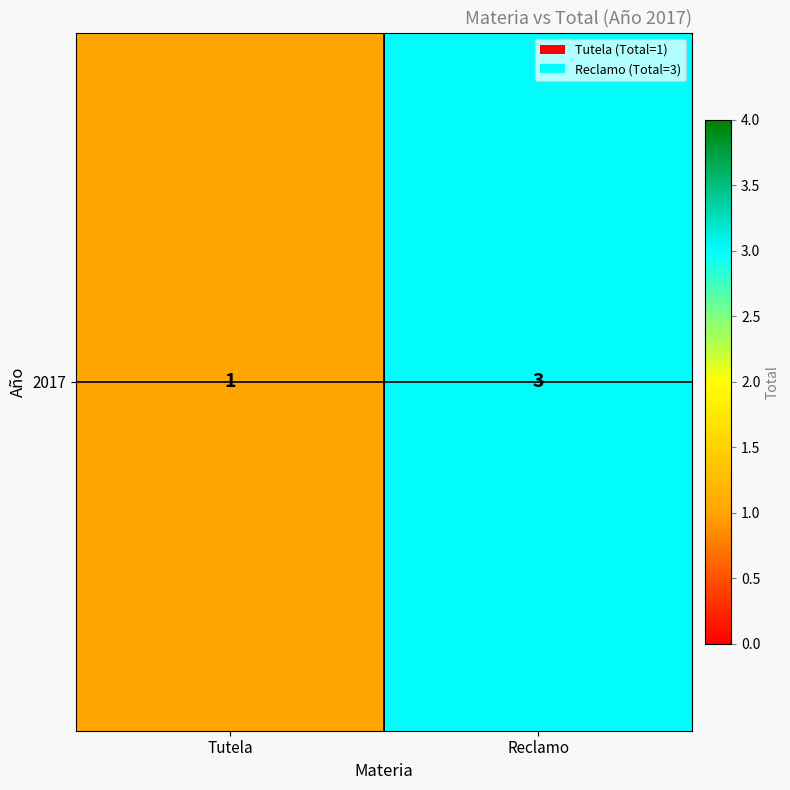

How many categories are shown in the chart?

2